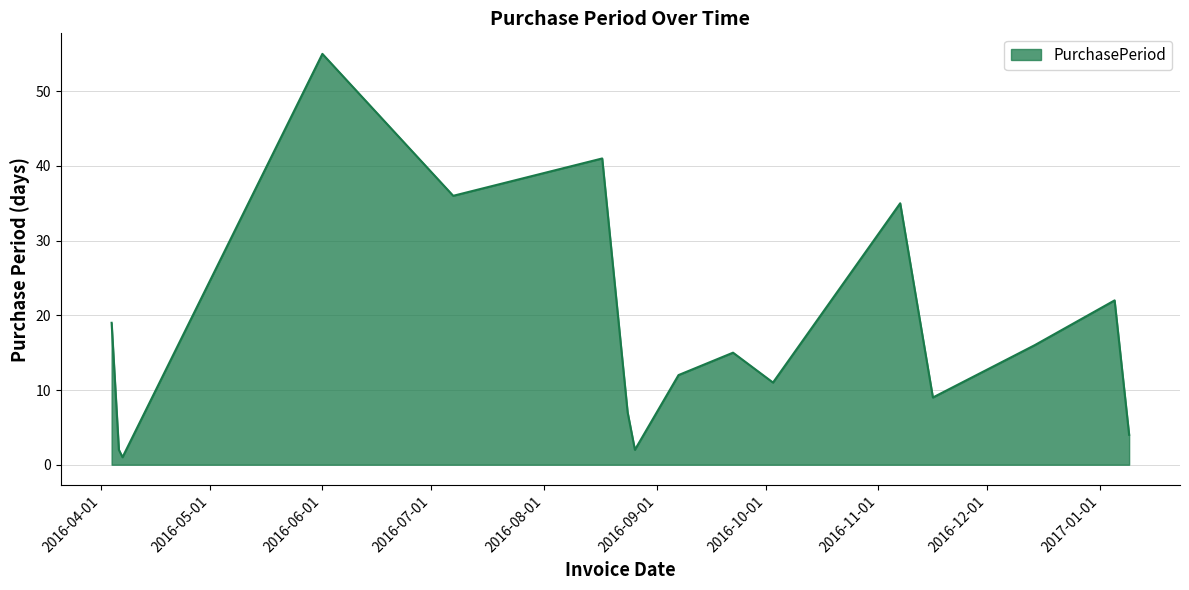

What is the difference between the maximum and minimum values?

54